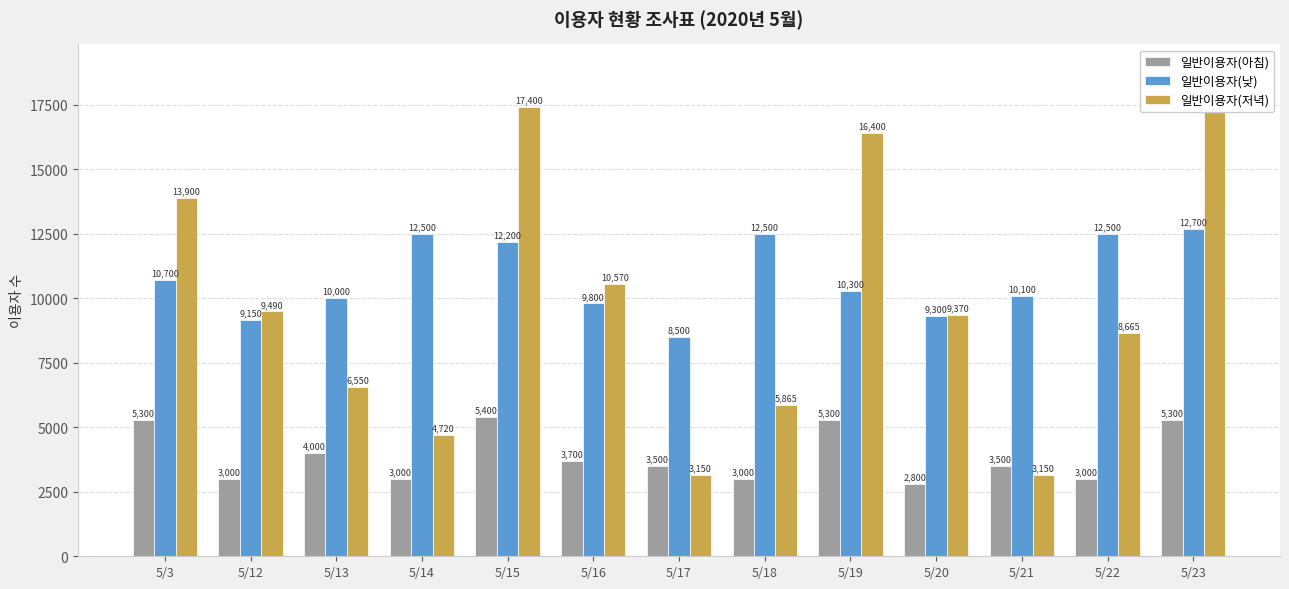

How many bars are there in each group?

3